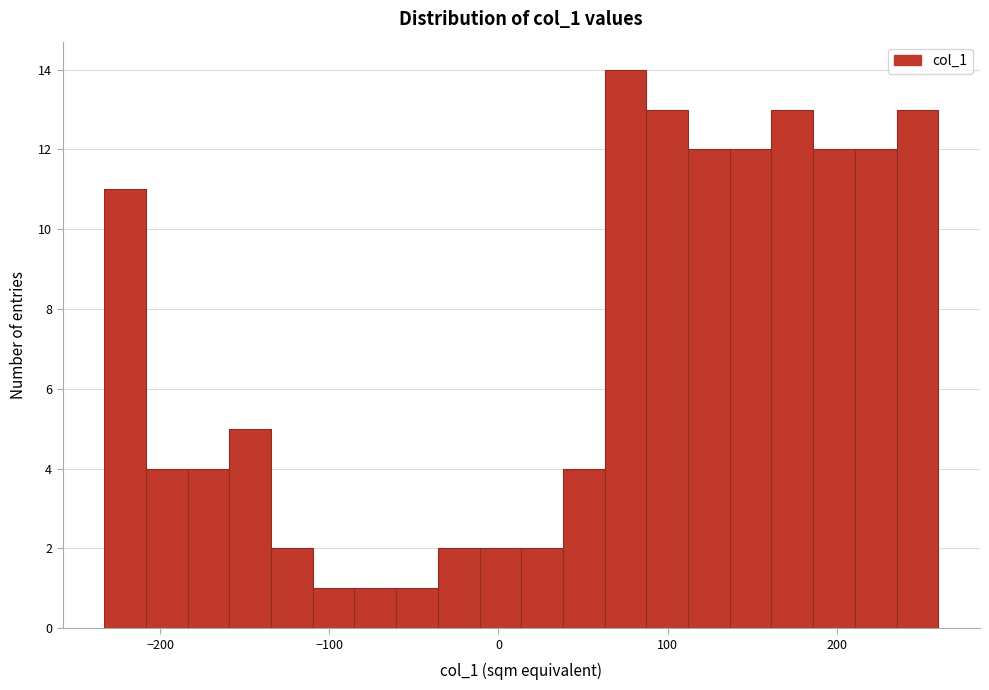

Around what value on the x-axis is the tallest bar? Give the approximate position of its centre, as read against the axis.

80